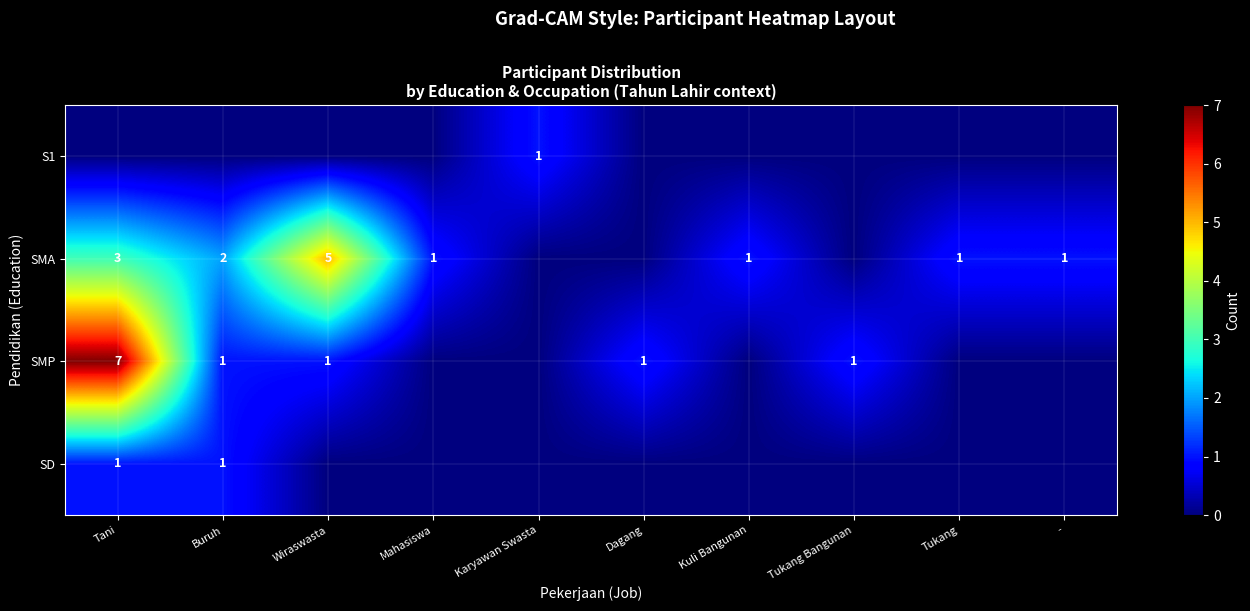

What is the difference between the highest and lowest values at Mahasiswa?

1